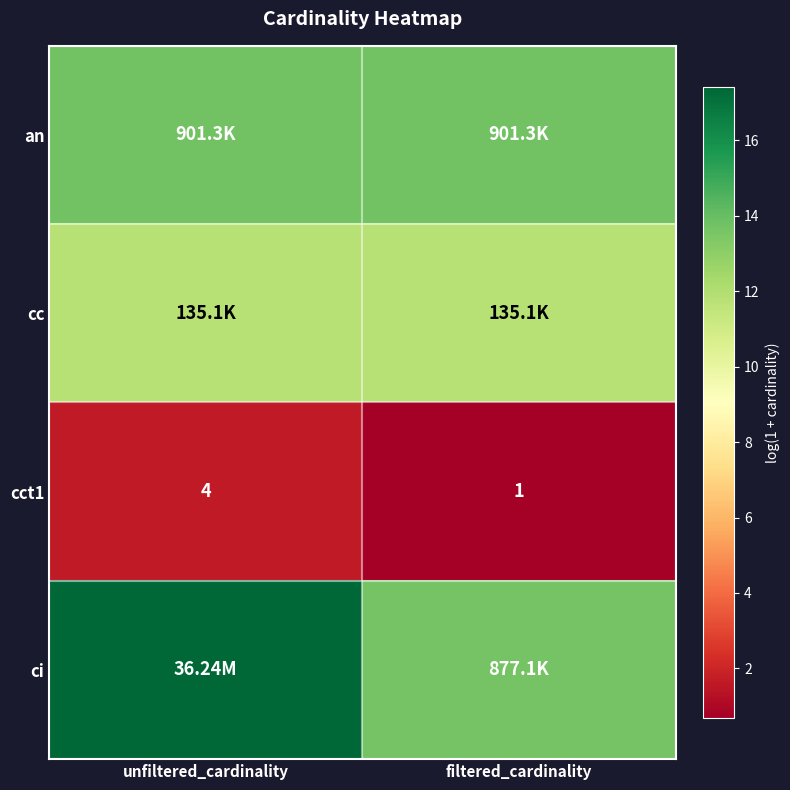

Rank the categories by cct1 value from highest to lowest.

unfiltered_cardinality, filtered_cardinality